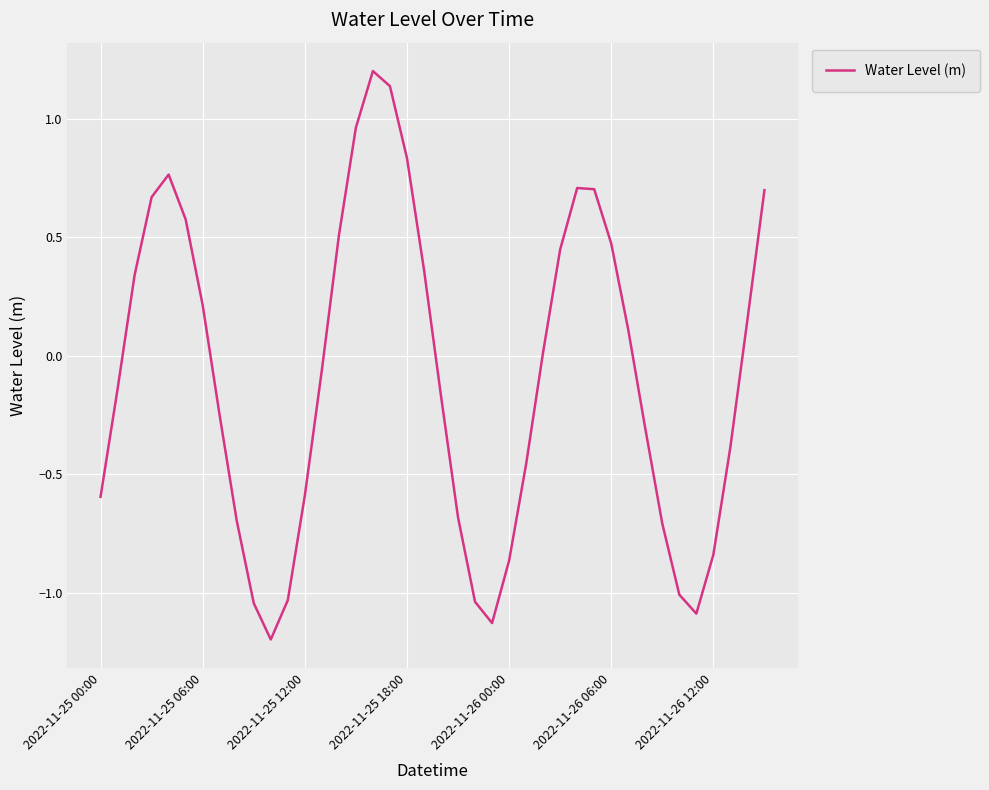

What is the difference between the maximum and minimum values?

2.4